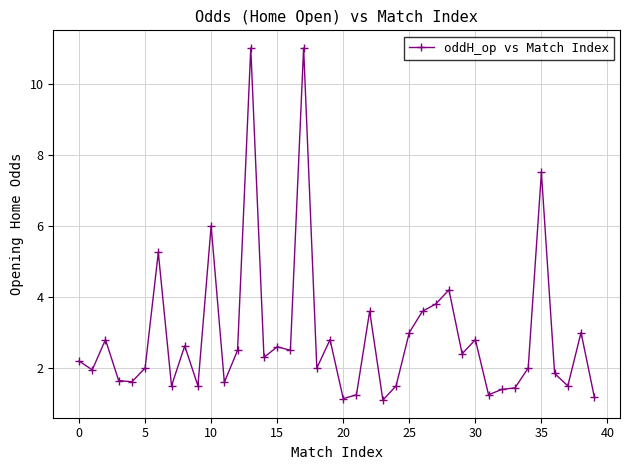

What is the value of the 37th point from the left?

1.9